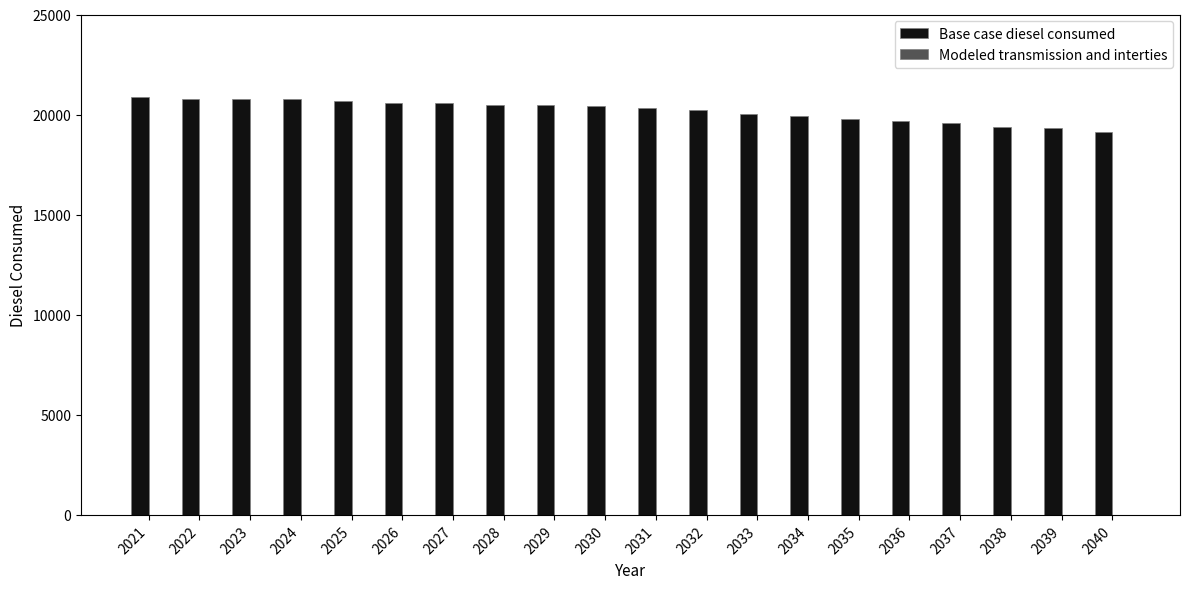

What is the difference between the values at 2024 and 2039?

1457.4